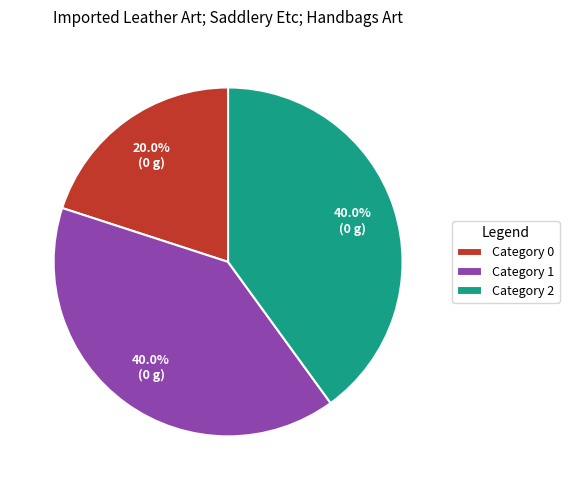

Is there any slice that represents more than half of the pie?

No